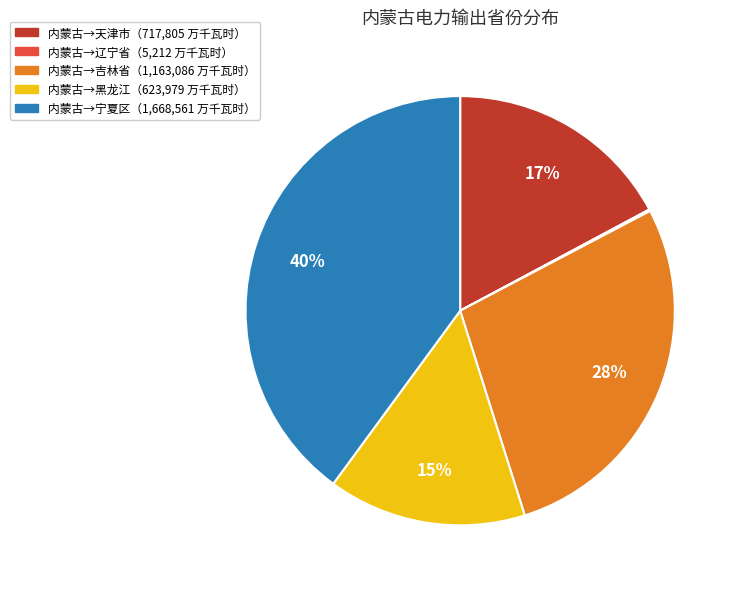

Is there a majority slice in this chart?

No